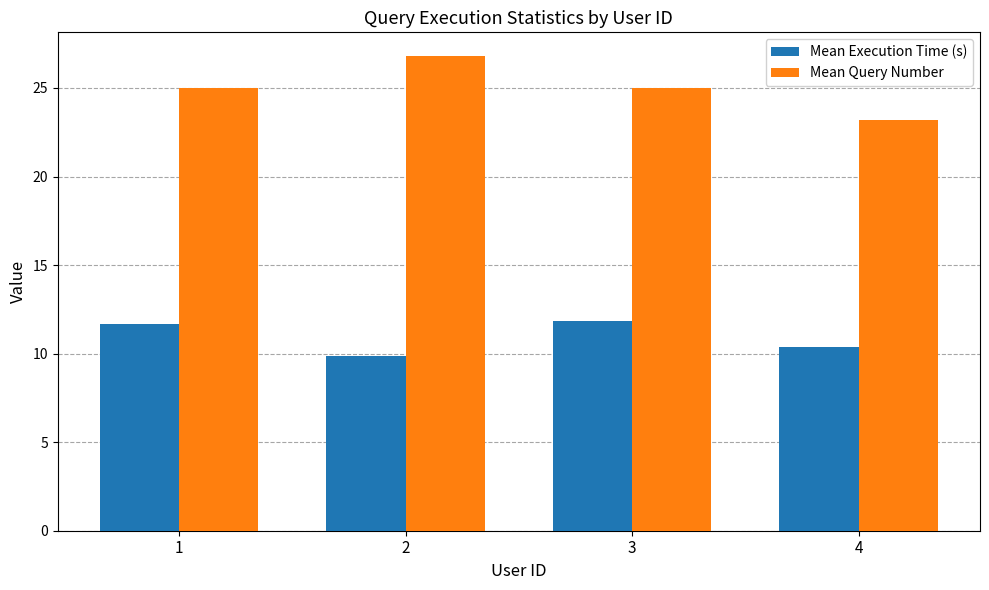

Reading right to left, list all the values displayed in this chart.

Mean Execution Time (s): 10.4	11.9	9.9	11.7
Mean Query Number: 23.2	25.0	26.8	25.0